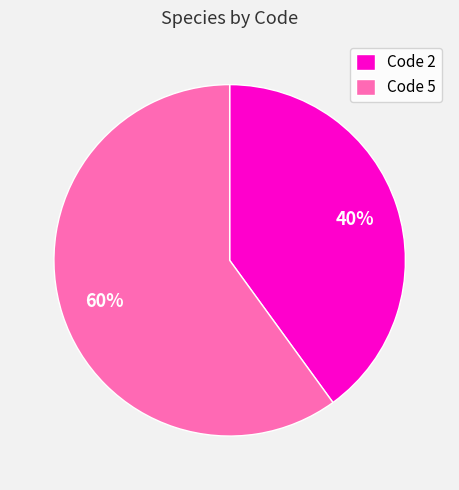

To the nearest percent, what portion does Code 5 represent?

60%